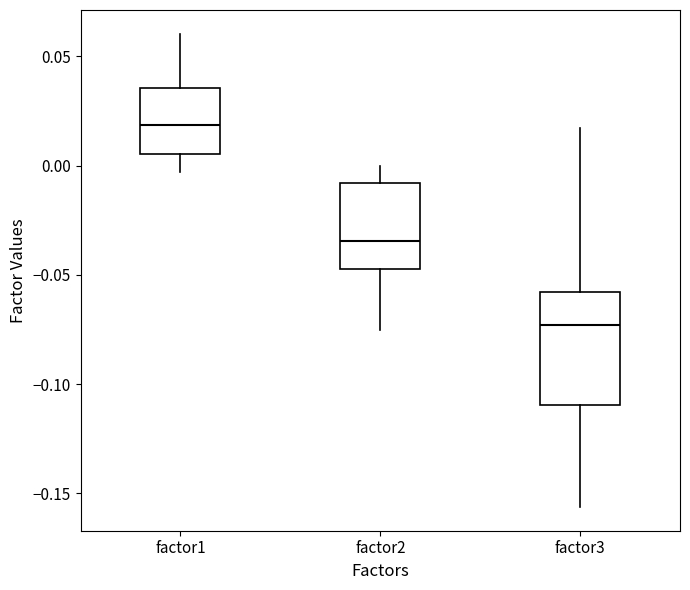

Which box's median line is the lowest?

factor3